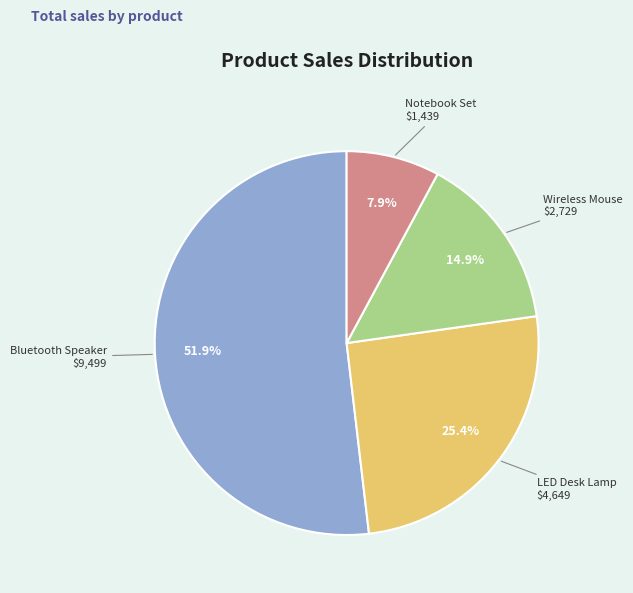

Is there any slice that represents more than half of the pie?

Yes